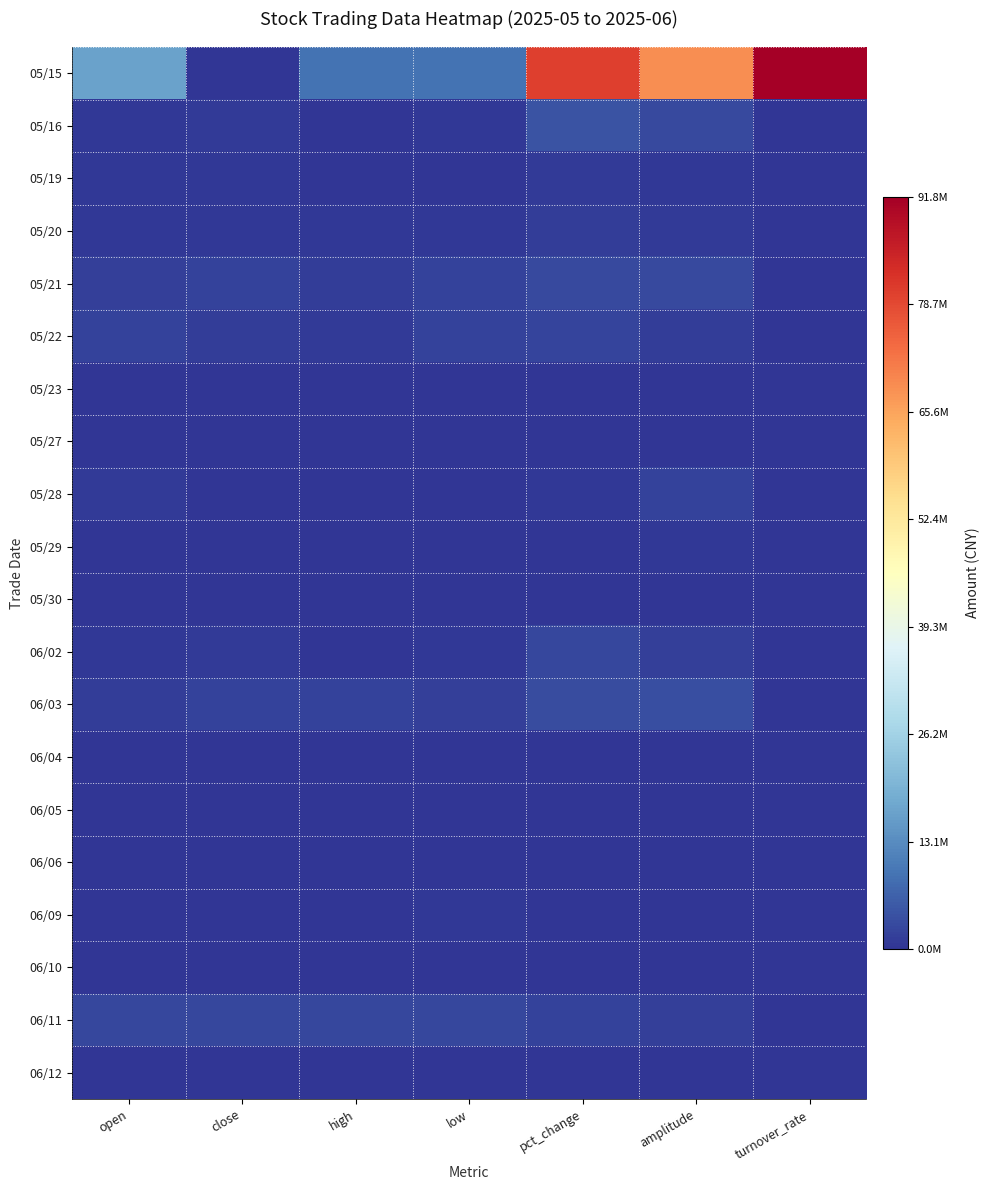

Which label corresponds to the smallest value in the chart?

close